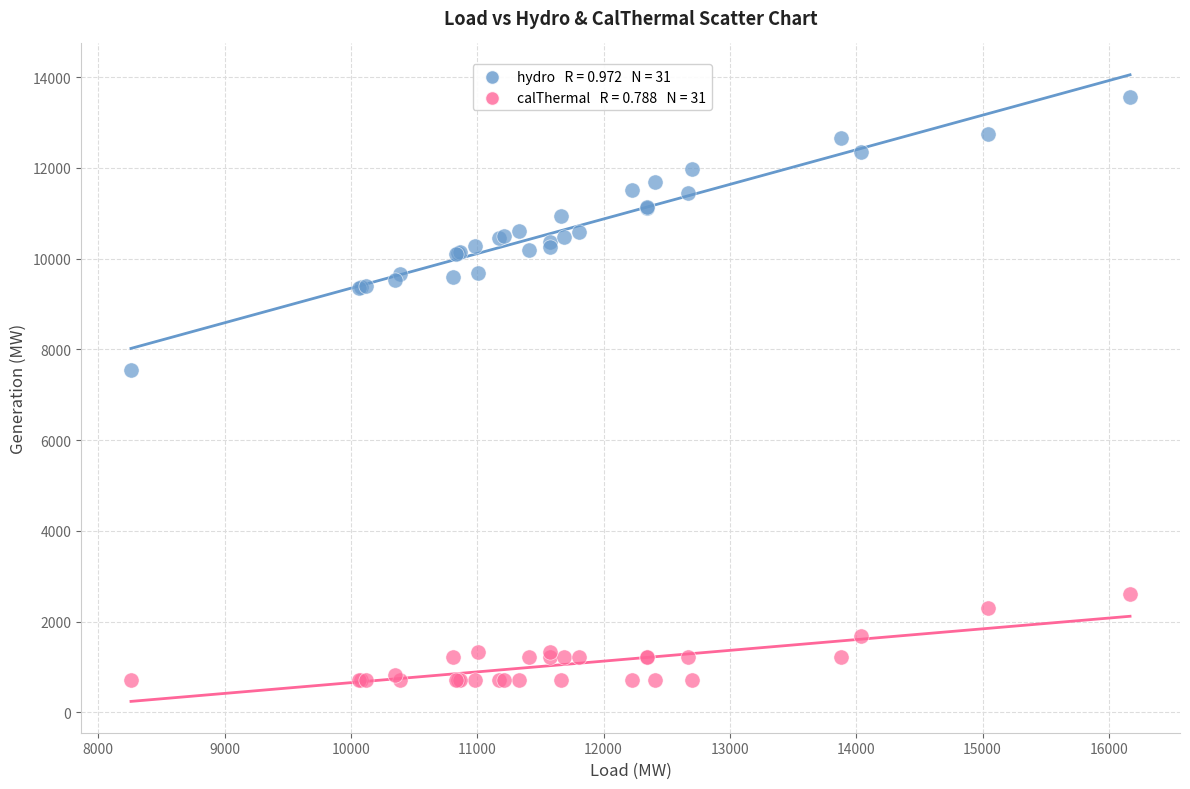

Across all series, what Y value is closest to 7134?

7541.0